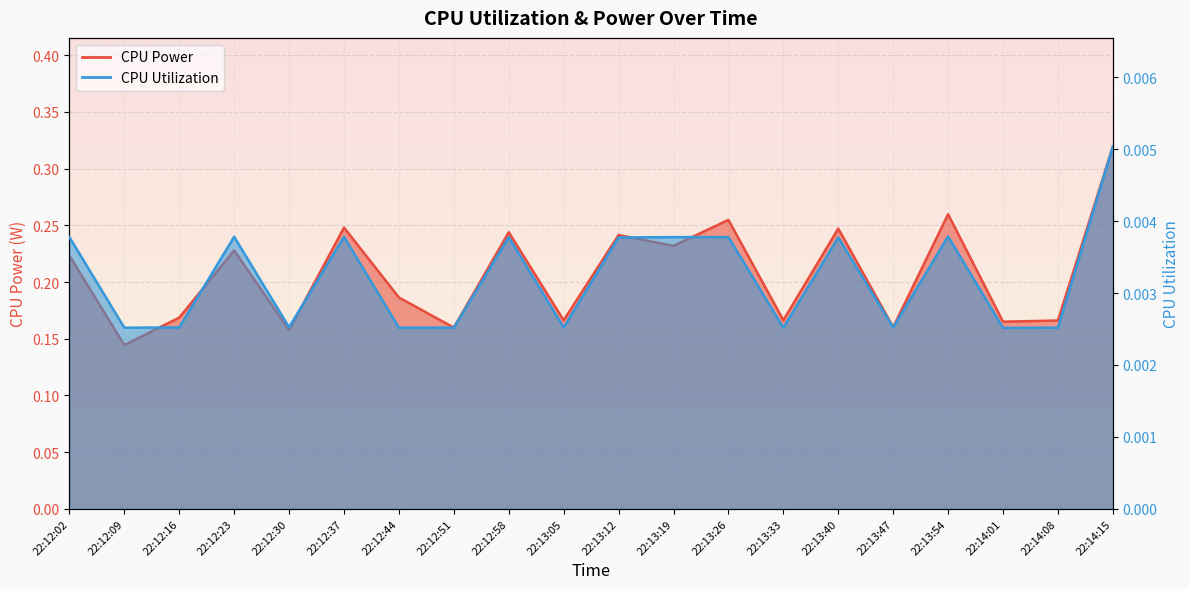

True or false: CPU Power and CPU Utilization cross at least once.

False